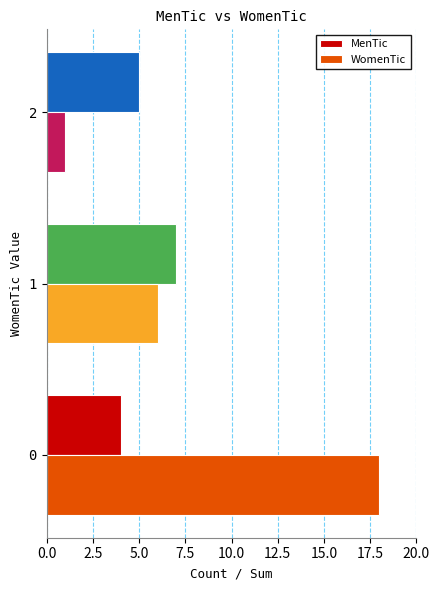

What is the maximum value for MenTic?

7